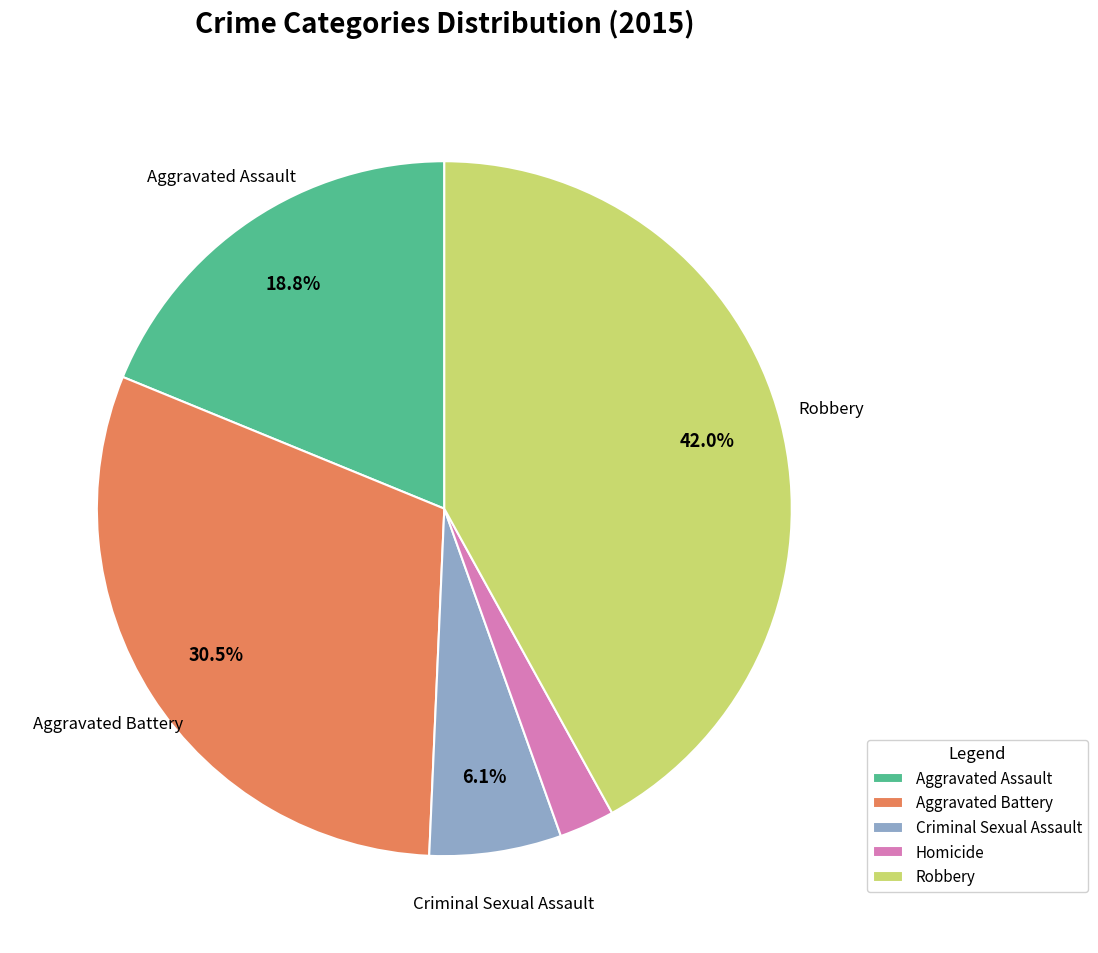

What percentage do Aggravated Battery and Aggravated Assault together represent?

49.3%